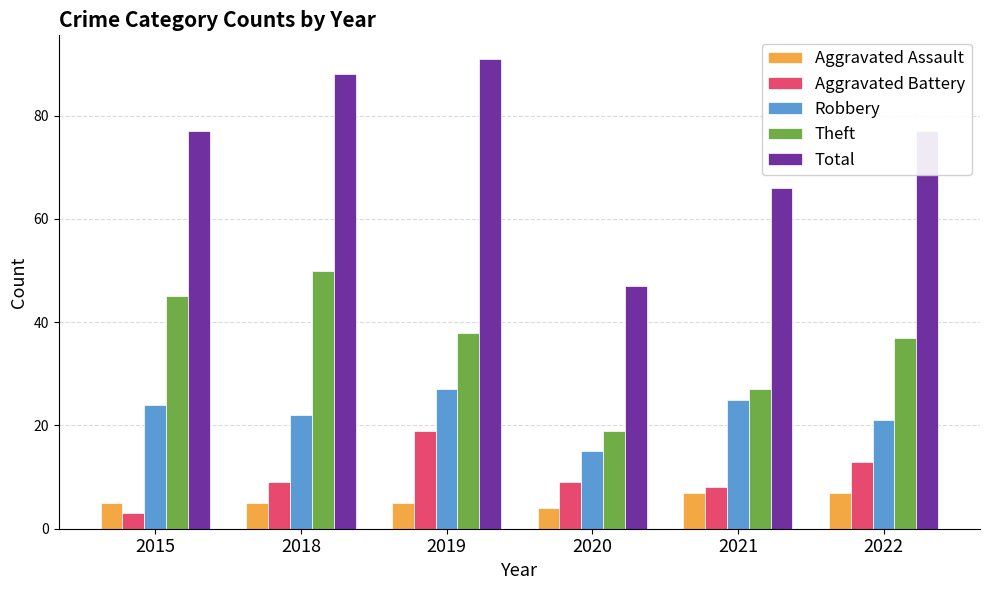

Reading left to right, list all the values displayed in this chart.

Aggravated Assault: 5	5	5	4	7	7
Aggravated Battery: 3	9	19	9	8	13
Robbery: 24	22	27	15	25	21
Theft: 45	50	38	19	27	37
Total: 77	88	91	47	66	77